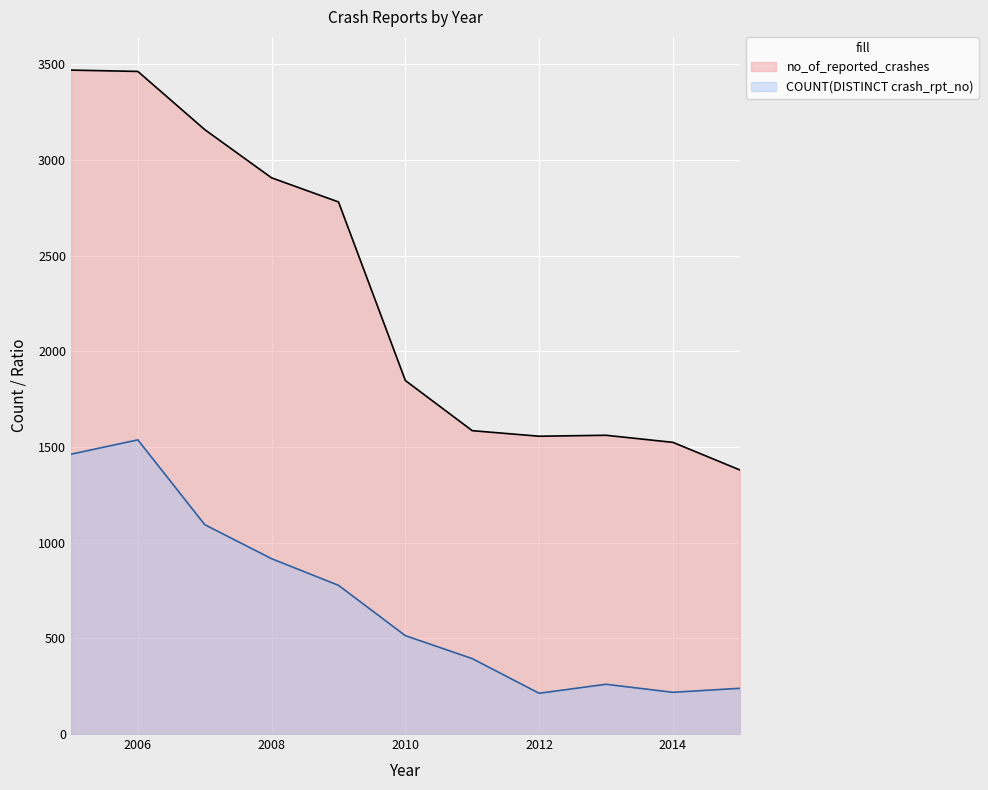

In COUNT(DISTINCT crash_rpt_no), how many points are higher than both neighbors (excluding endpoints)?

2